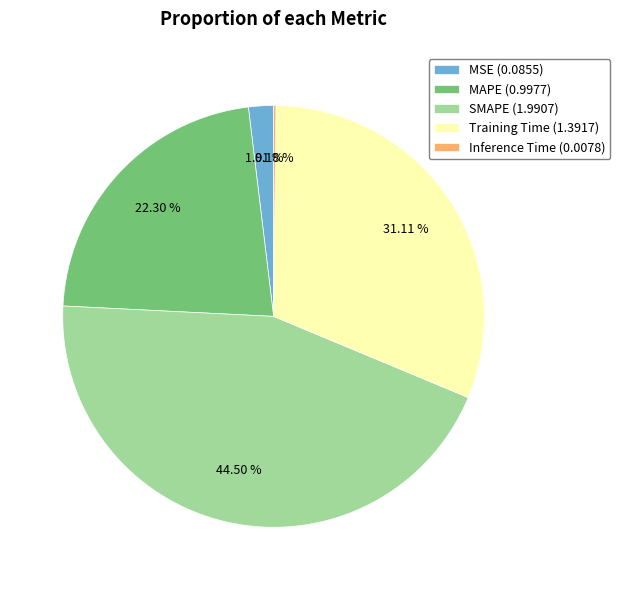

Between SMAPE (1.9907) and MSE (0.0855), which is larger?

SMAPE (1.9907)